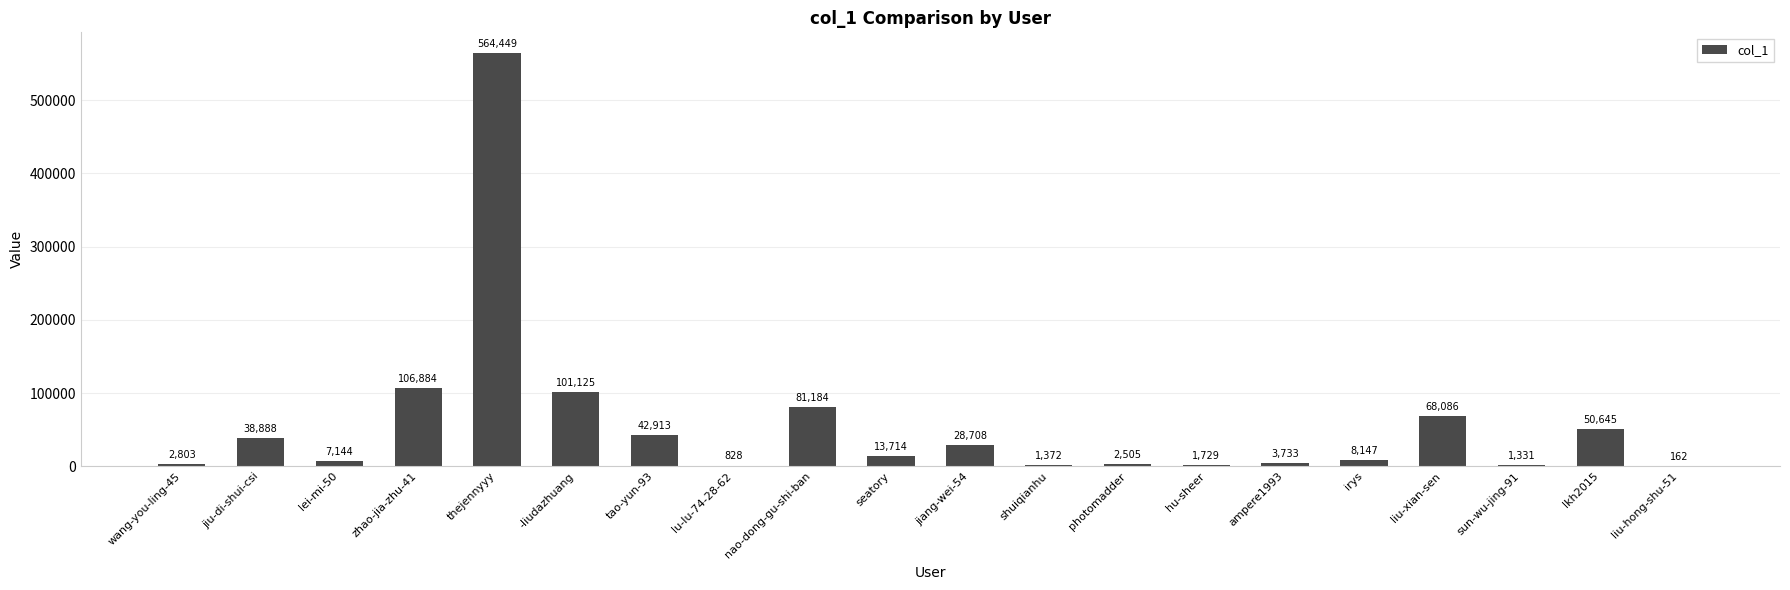

Reading left to right, what are all the values shown in this chart?

wang-you-ling-45=2803	jiu-di-shui-csi=38888	lei-mi-50=7144	zhao-jia-zhu-41=106884	thejennyyy=564449	-liudazhuang=101125	tao-yun-93=42913	lu-lu-74-28-62=828	nao-dong-gu-shi-ban=81184	seatory=13714	jiang-wei-54=28708	shuiqianhu=1372	photomadder=2505	hu-sheer=1729	ampere1993=3733	irys=8147	liu-xian-sen=68086	sun-wu-jing-91=1331	lkh2015=50645	liu-hong-shu-51=162